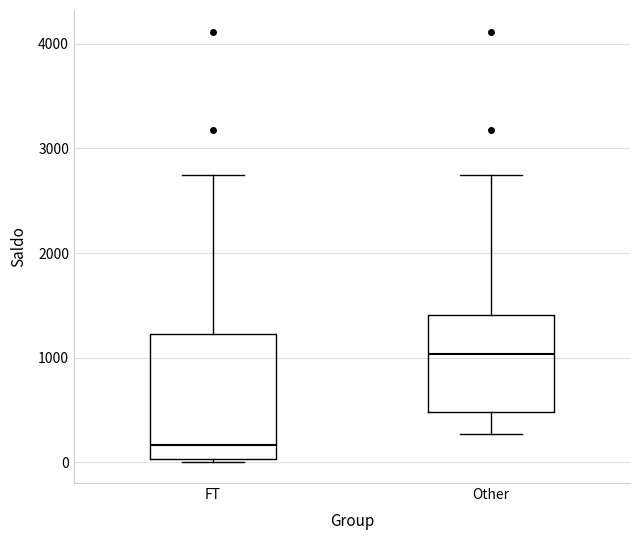

Reading left to right, read every box against the y-axis: the position of its median line, the range the box covers, and the ends of its whiskers. The values are not printed on the chart, so give them approximately, as read against the axis.

FT: median 200, box 0 to 1200, whiskers 0 to 2700
Other: median 1000, box 500 to 1400, whiskers 300 to 2700